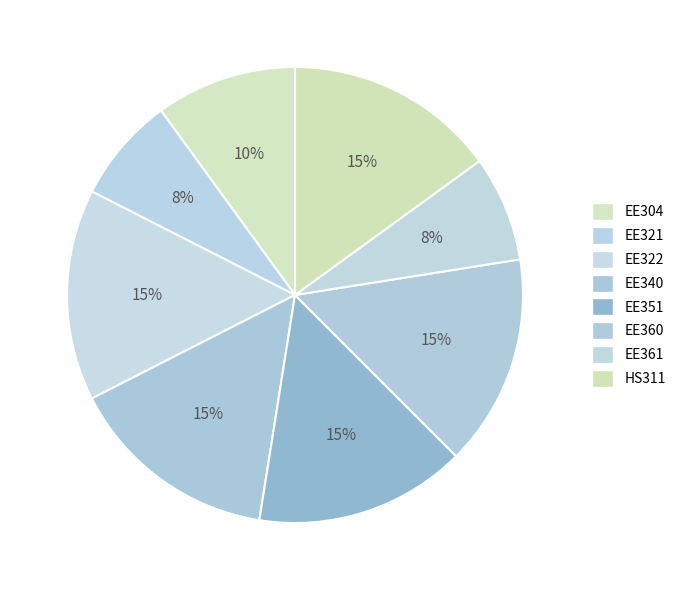

The EE351 slice represents 15% of the pie. True or false?

True